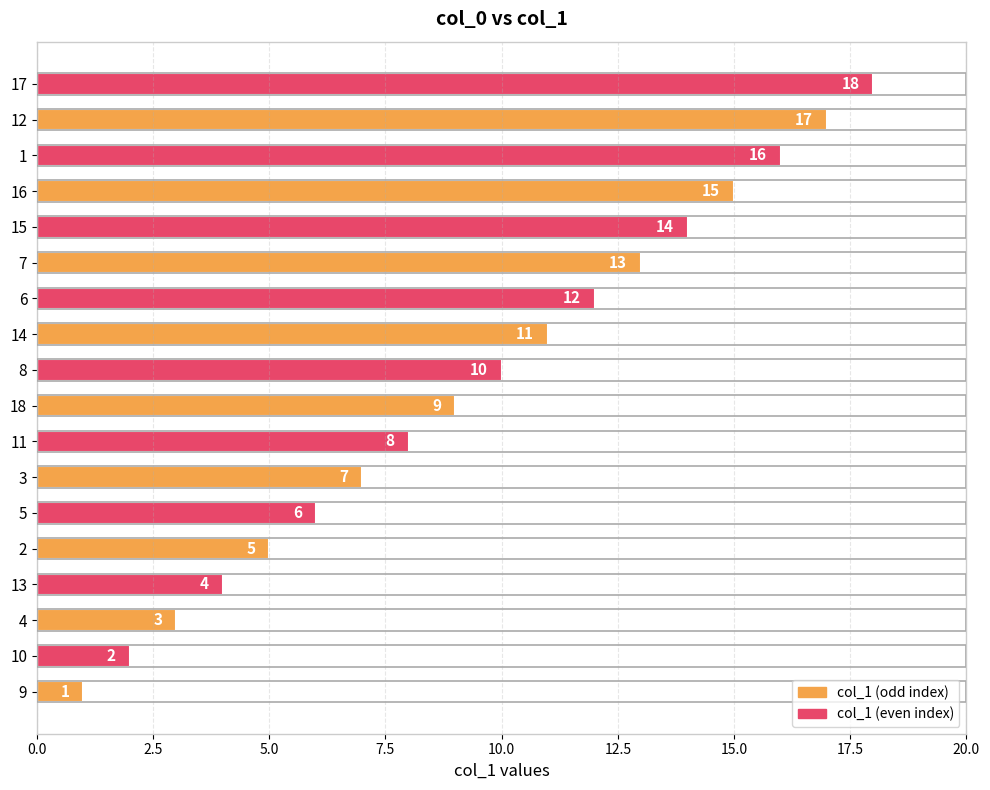

At which label is the value closest to 9?

18